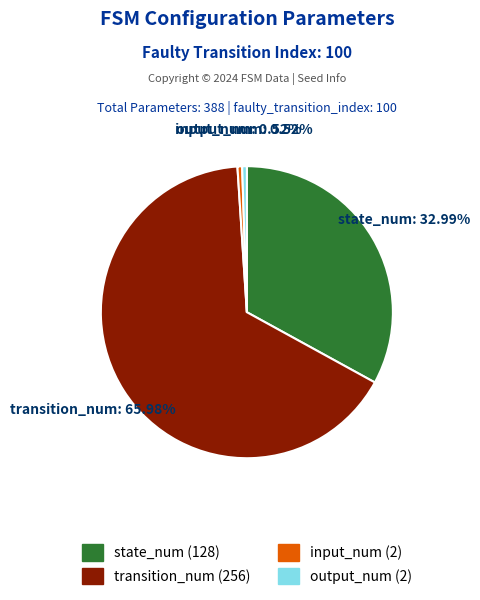

To the nearest percent, what percentage of the pie is transition_num?

66%